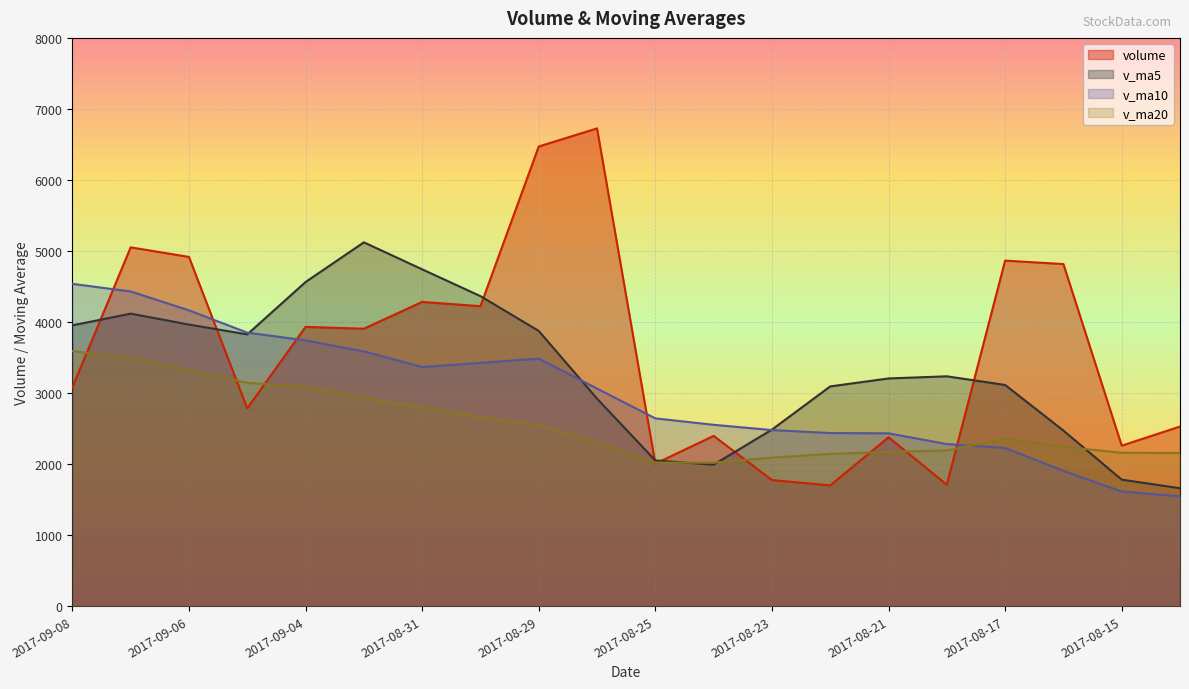

What value does the v_ma20 series have at 2017-08-29?

2549.3